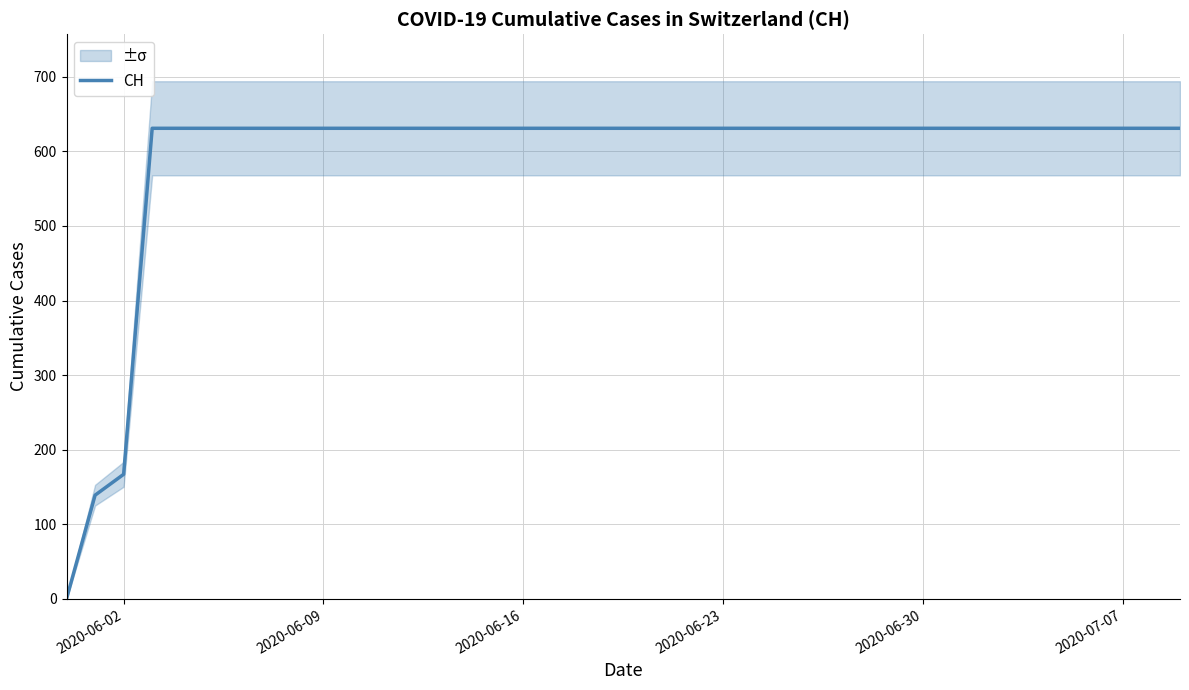

What is the value of the 24th point from the left?

631